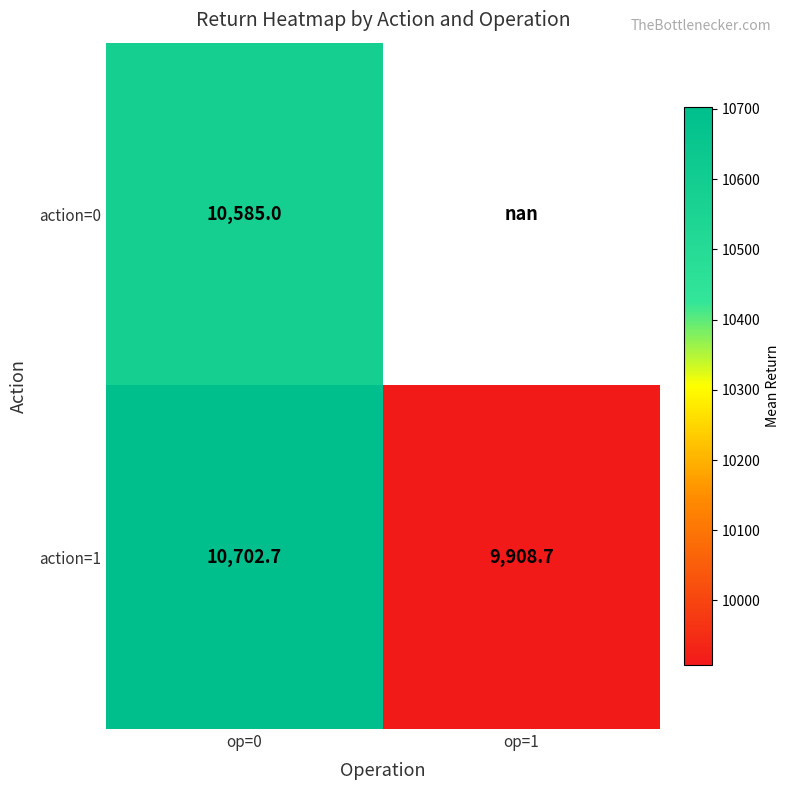

Is the value of action=0 at op=0 greater than the value of action=1 at op=1?

Yes